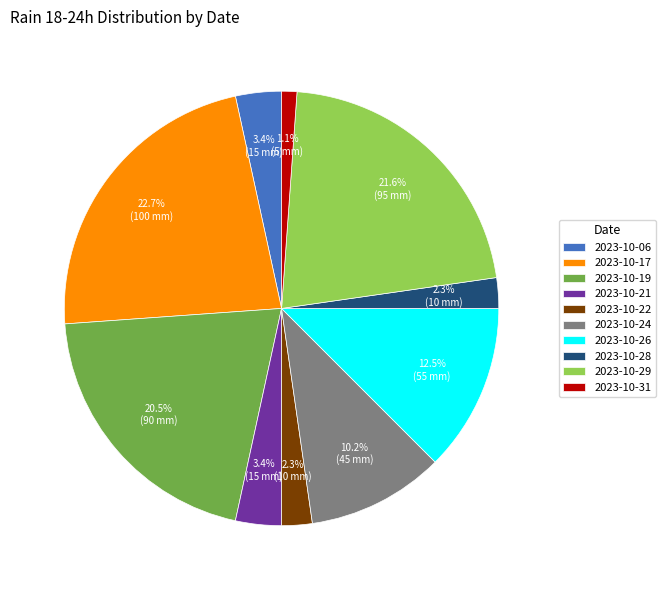

Does 2023-10-26 account for over 50% of the chart?

No